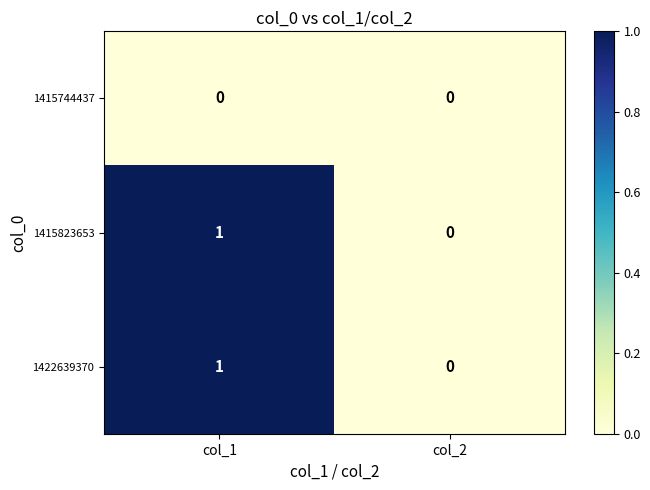

Which category has the lowest value in the 1422639370 series?

col_2